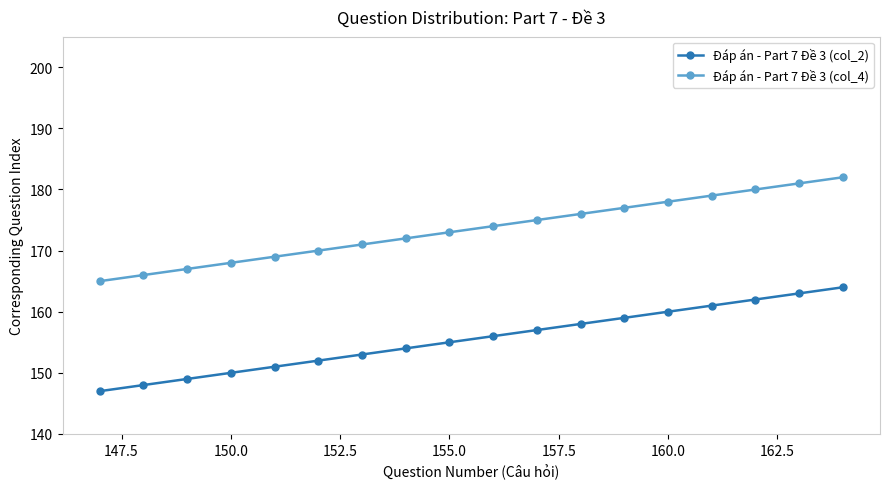

What is the value of the Đáp án - Part 7 Đề 3 (col_4) point at the 10th from the left?

174